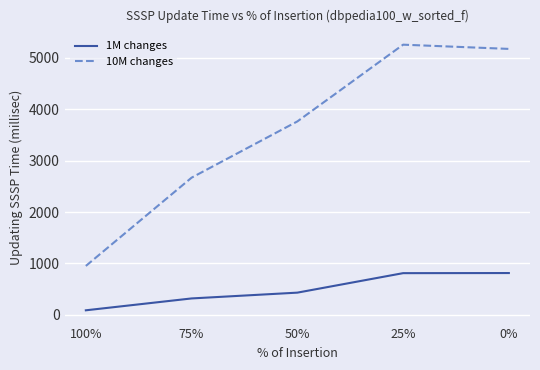

Is the value of 10M changes at 25% greater than the value of 1M changes at 50%?

Yes